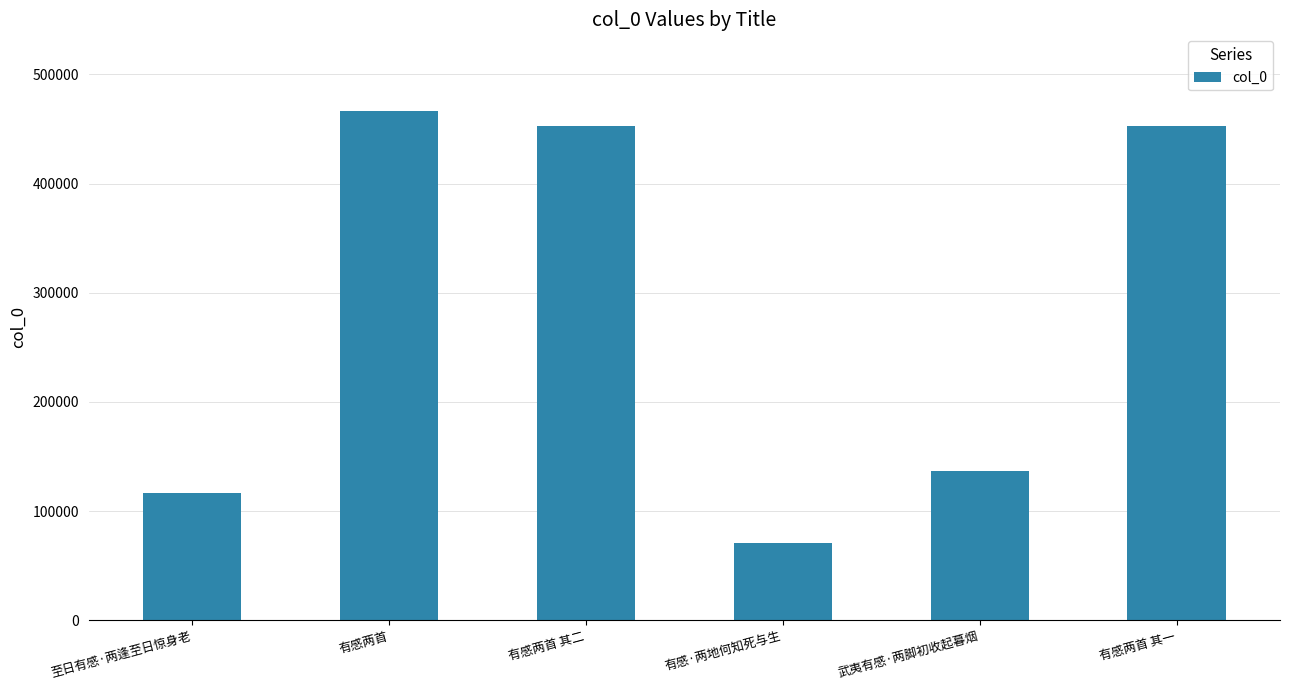

Count the number of categories in the chart.

6